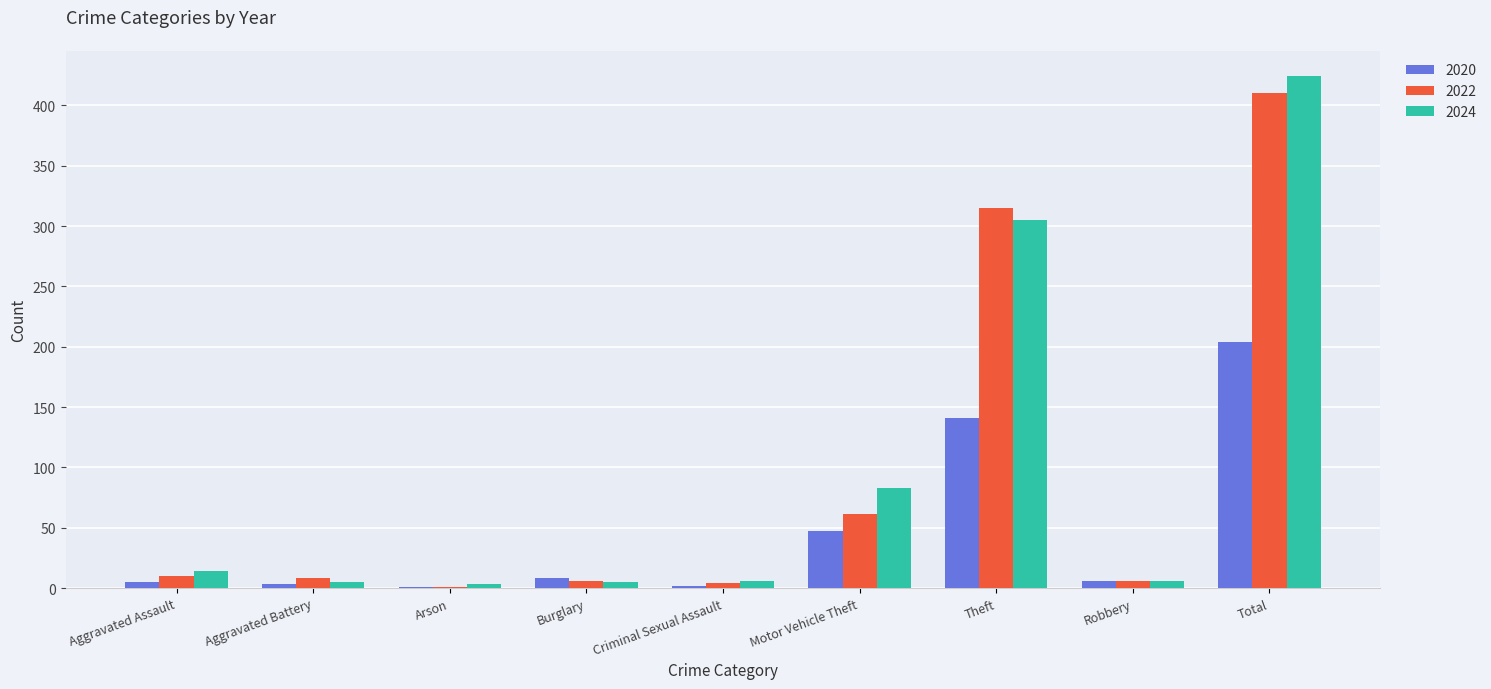

What is the sum of the 2024 values at Motor Vehicle Theft and Aggravated Assault?

97